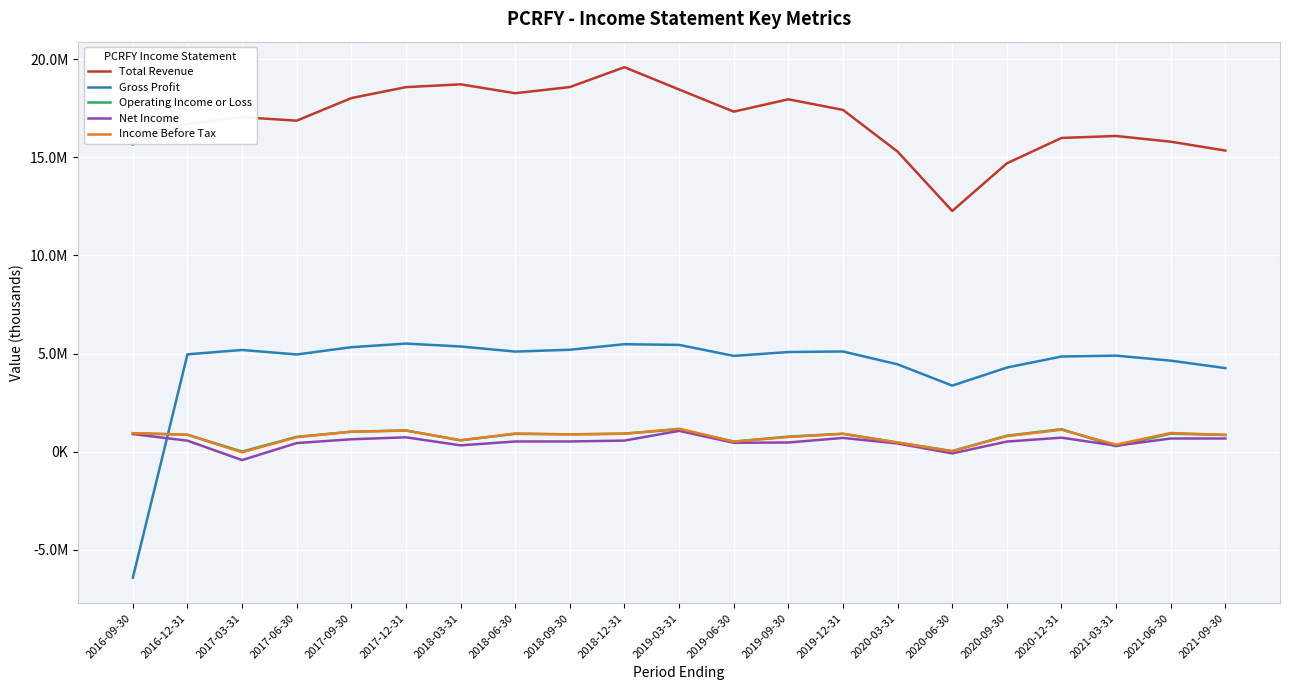

Is it true that Total Revenue equals 30018027 at 2018-06-30?

False